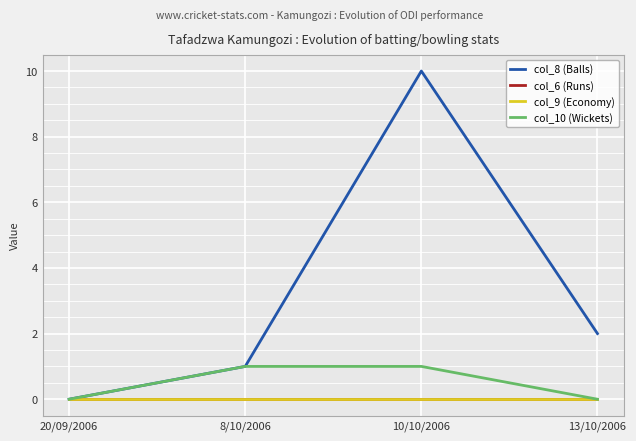

List the labels in order of col_8 (Balls) value, largest first.

10/10/2006, 13/10/2006, 8/10/2006, 20/09/2006